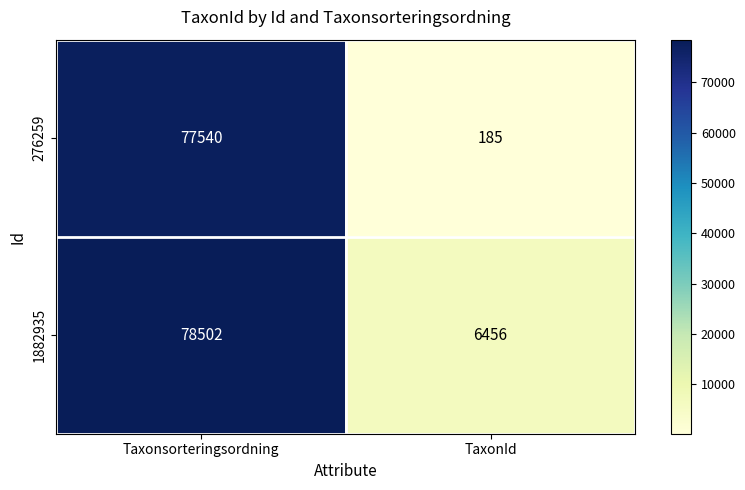

What is the difference between the 1882935 values at Taxonsorteringsordning and TaxonId?

72046